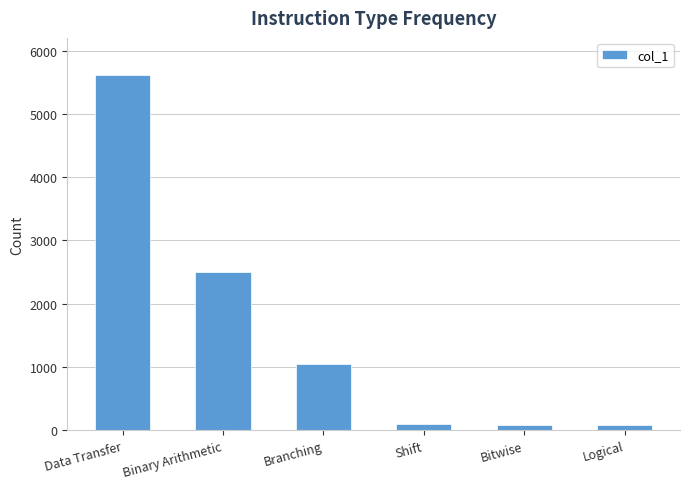

Where is the data nearest to the value 2846?

Binary Arithmetic